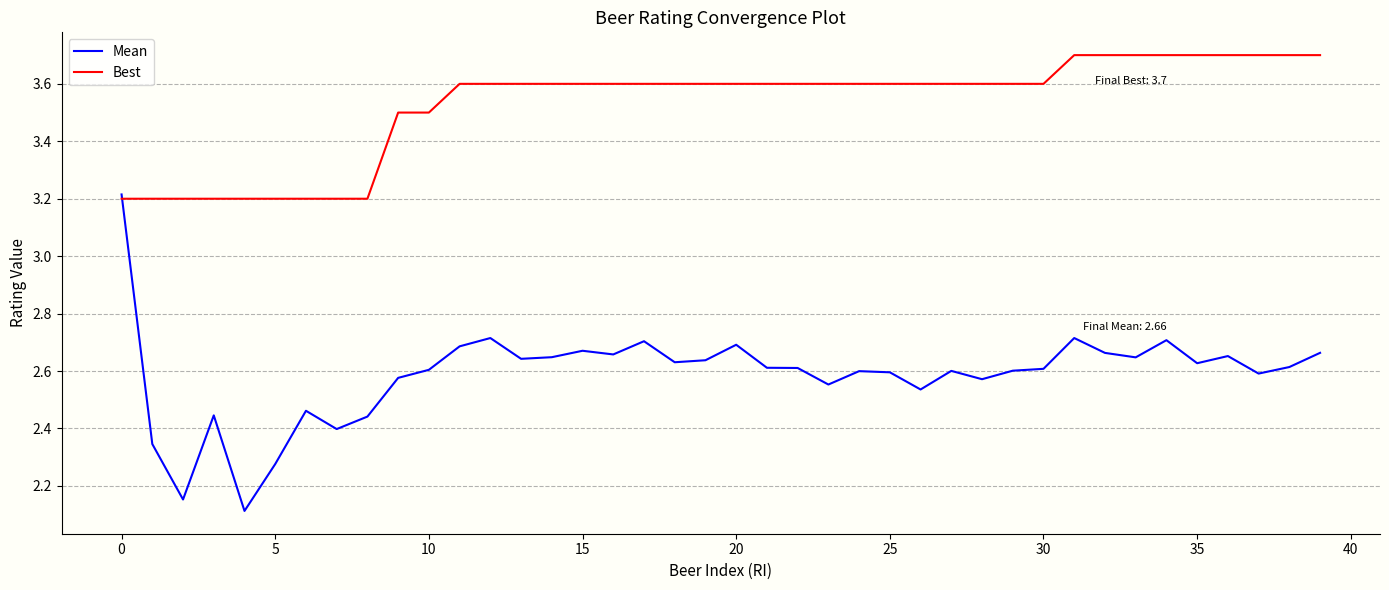

Which series has the largest total across all categories?

Best